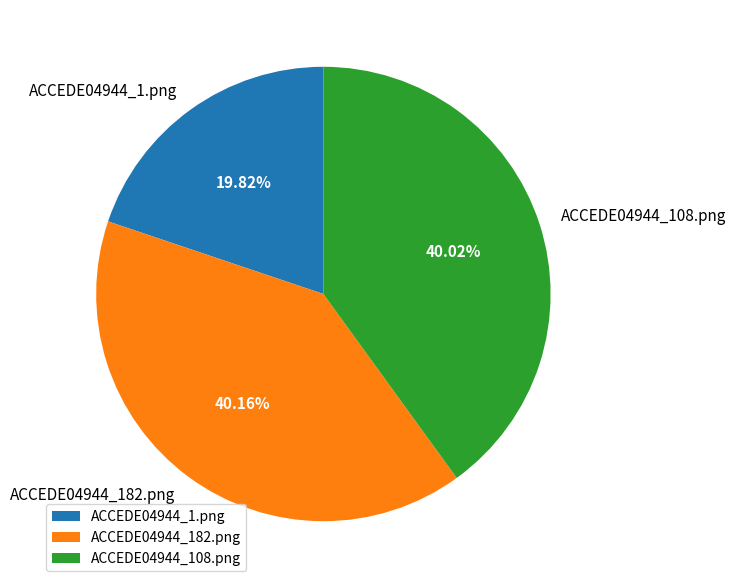

Combined, what portion of the pie is ACCEDE04944_1.png and ACCEDE04944_182.png?

60.0%